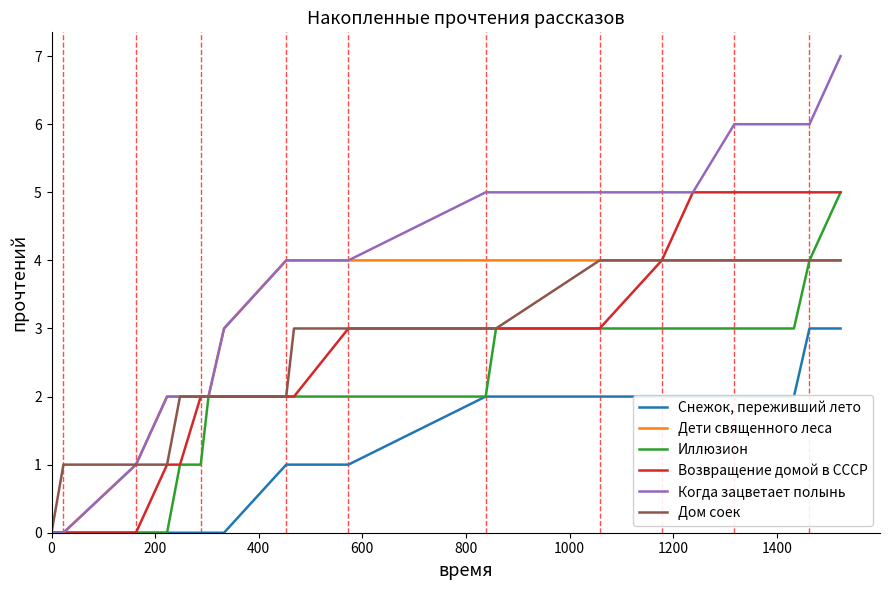

What is the maximum value shown in the chart?

7